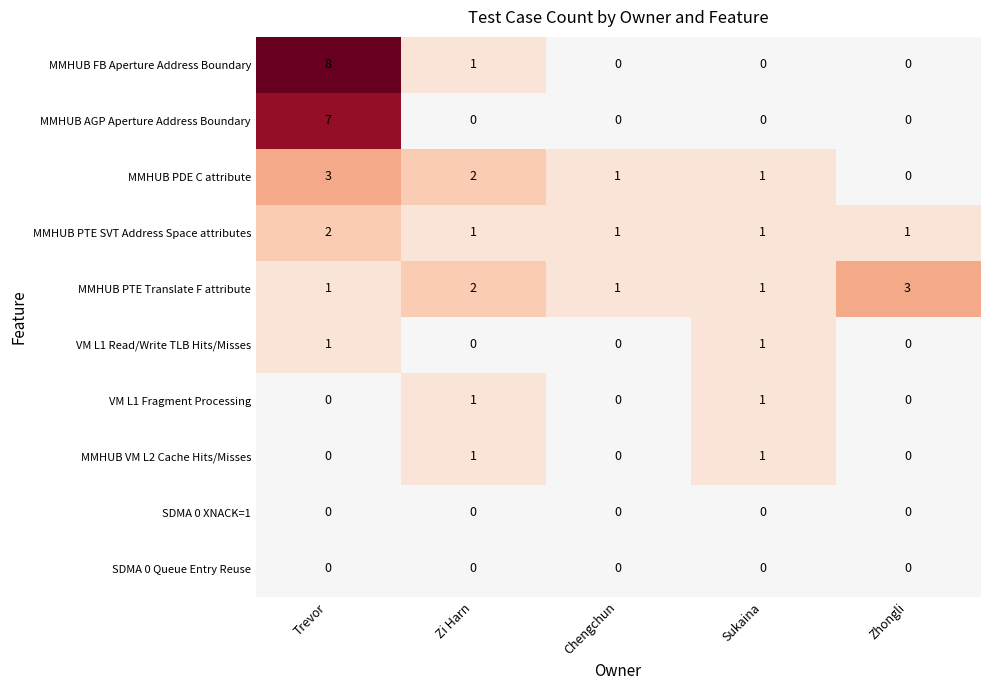

What is the sum of all MMHUB AGP Aperture Address Boundary values?

7